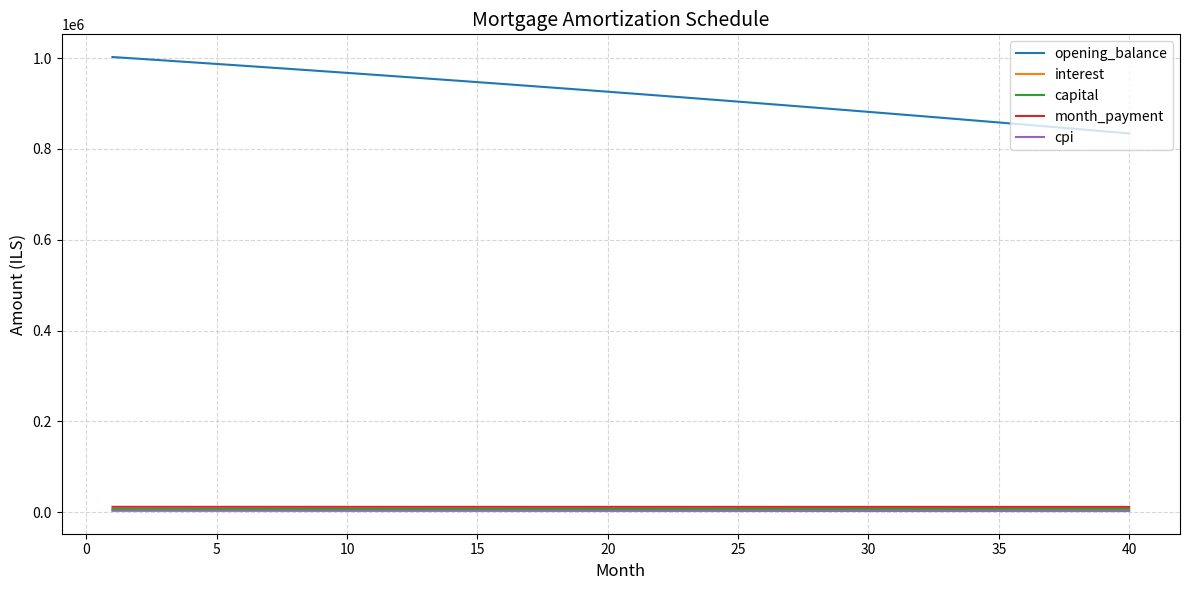

Which series has the widest spread of values?

opening_balance